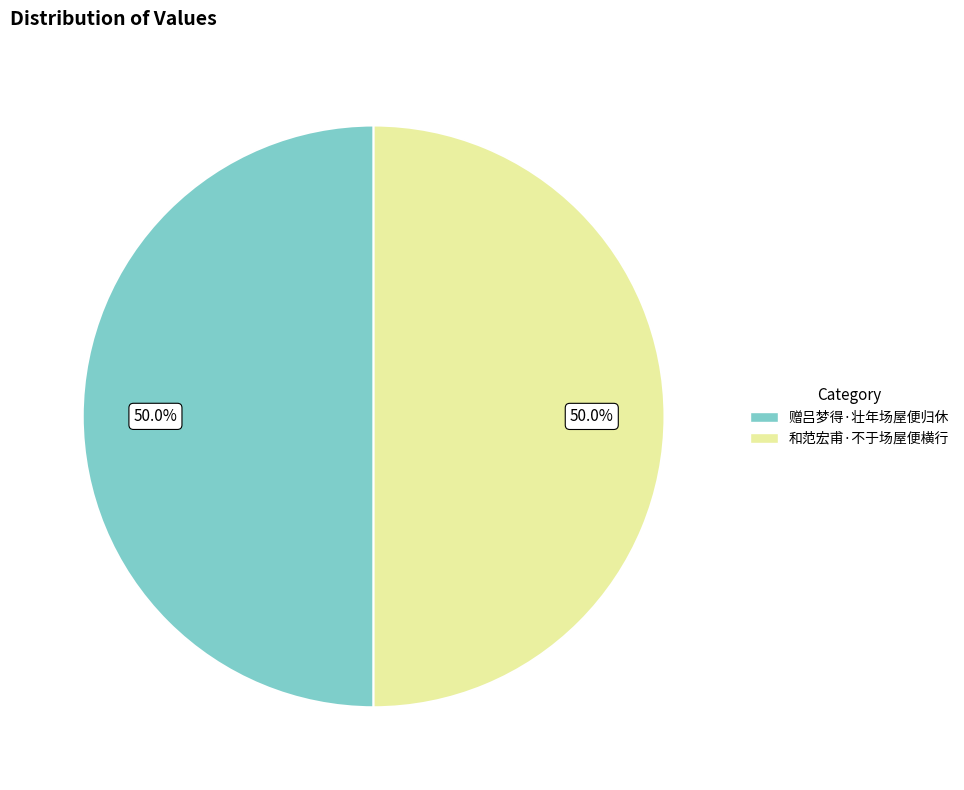

What portion of the pie excludes 赠吕梦得·壮年场屋便归休?

50.0%